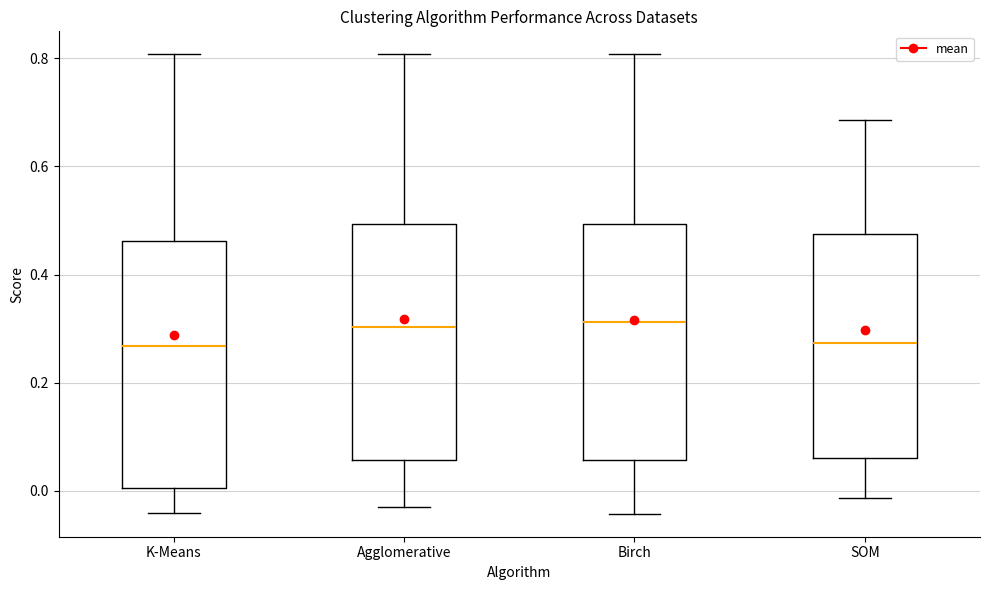

Reading left to right, read every box against the y-axis: the position of its median line, the range the box covers, and the ends of its whiskers. The values are not printed on the chart, so give them approximately, as read against the axis.

K-Means: median 0.26, box 0.00 to 0.46, whiskers -0.04 to 0.80
Agglomerative: median 0.30, box 0.06 to 0.50, whiskers -0.02 to 0.80
Birch: median 0.32, box 0.06 to 0.50, whiskers -0.04 to 0.80
SOM: median 0.28, box 0.06 to 0.48, whiskers -0.02 to 0.68